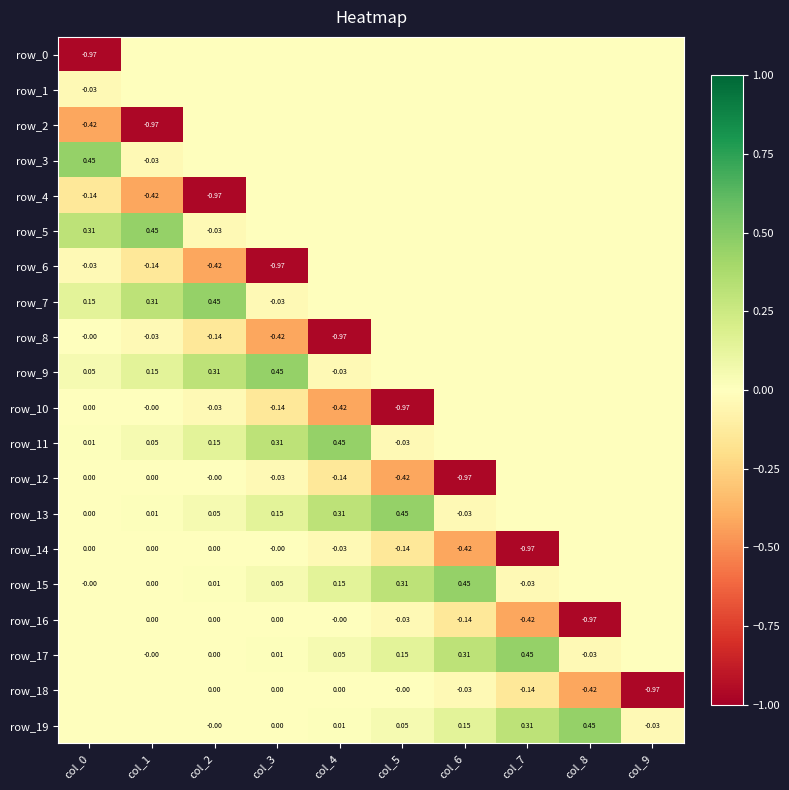

At which label does row_1 reach its minimum?

col_0